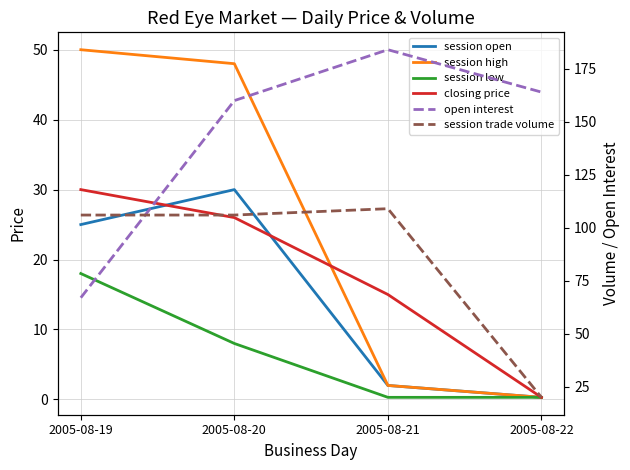

Where does the session open series first go above 25?

2005-08-20